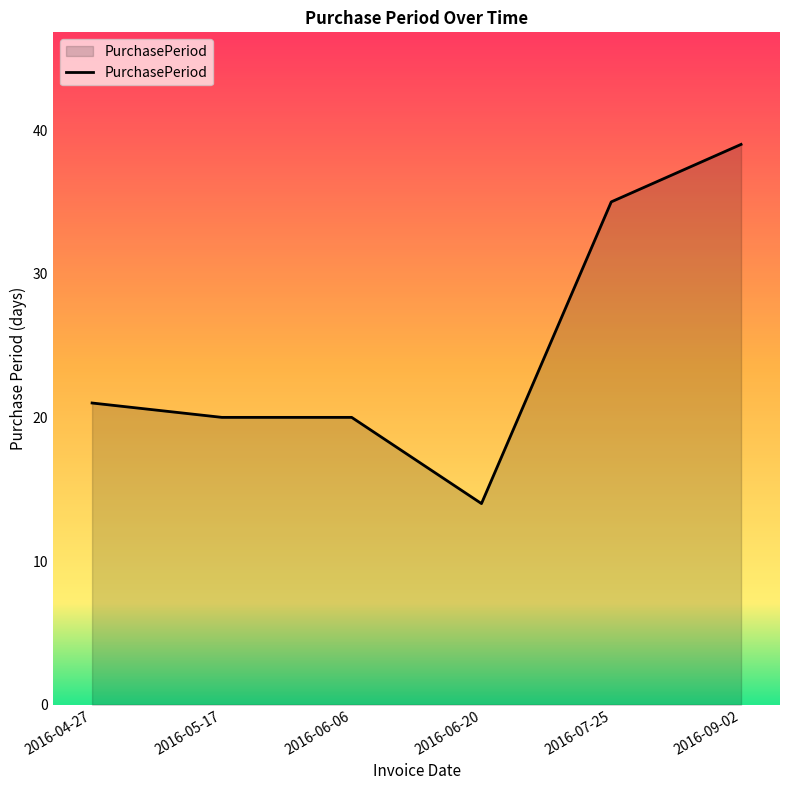

What is the ratio of the value at 2016-05-17 to the value at 2016-06-06?

1.0